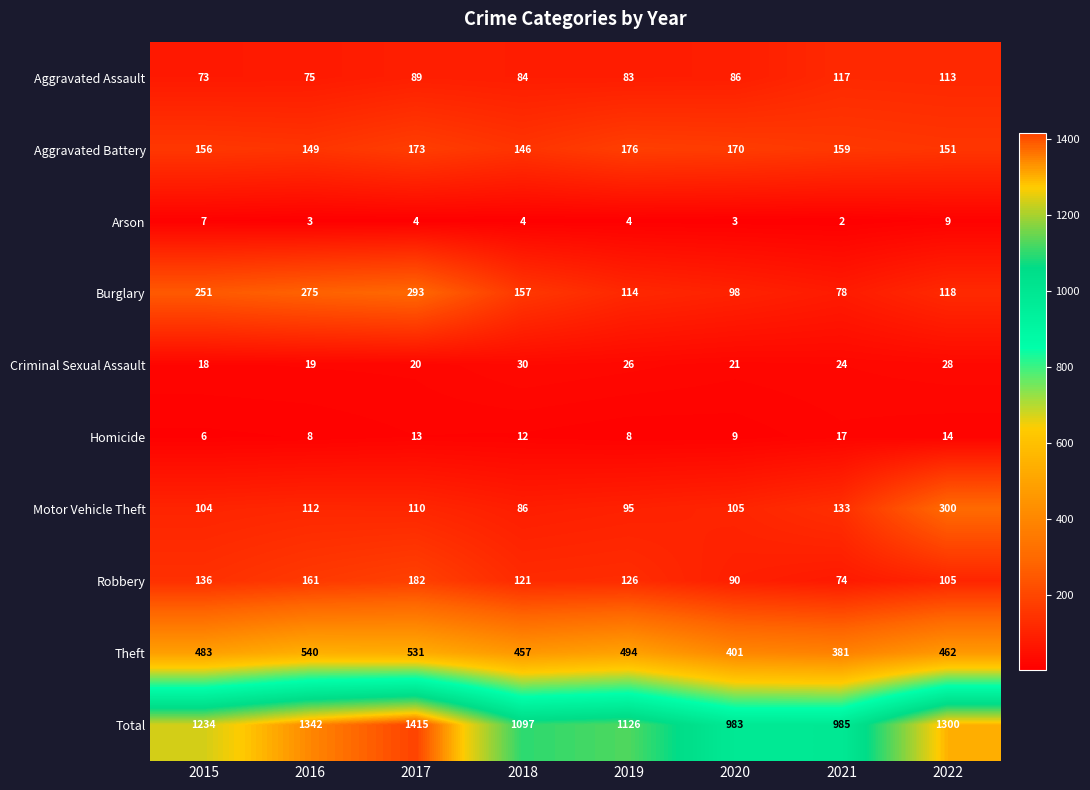

Which series has the largest range (max minus min)?

Total